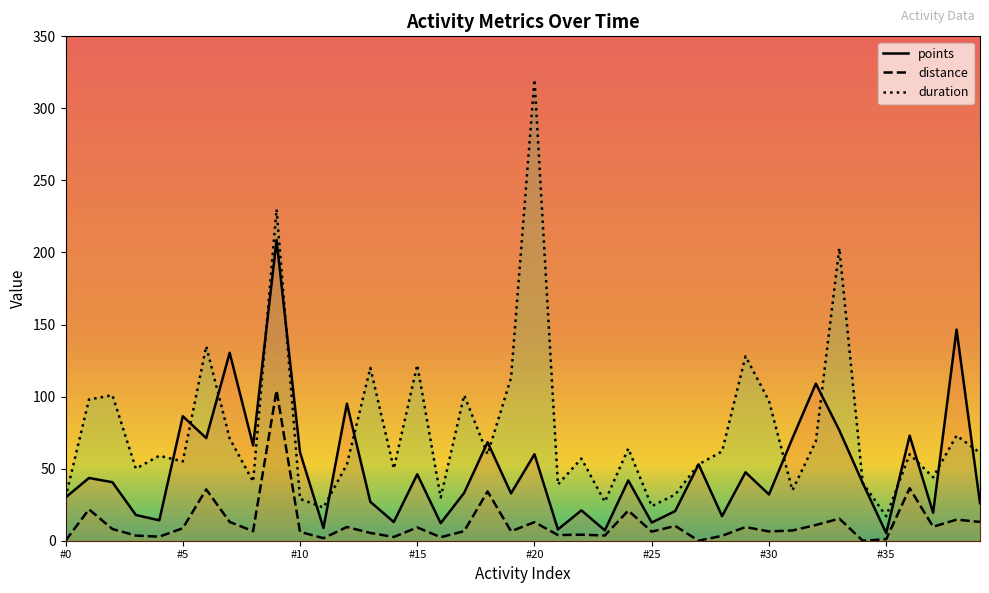

Where does the distance series first go above 7?

2021-05-16